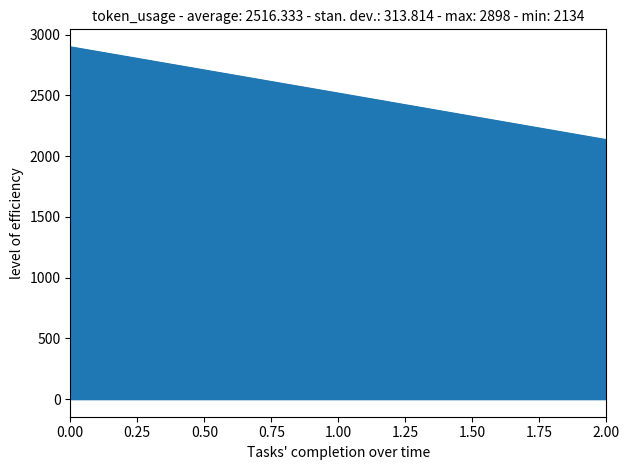

Is it true that the value at 1.00 is 2517?

True